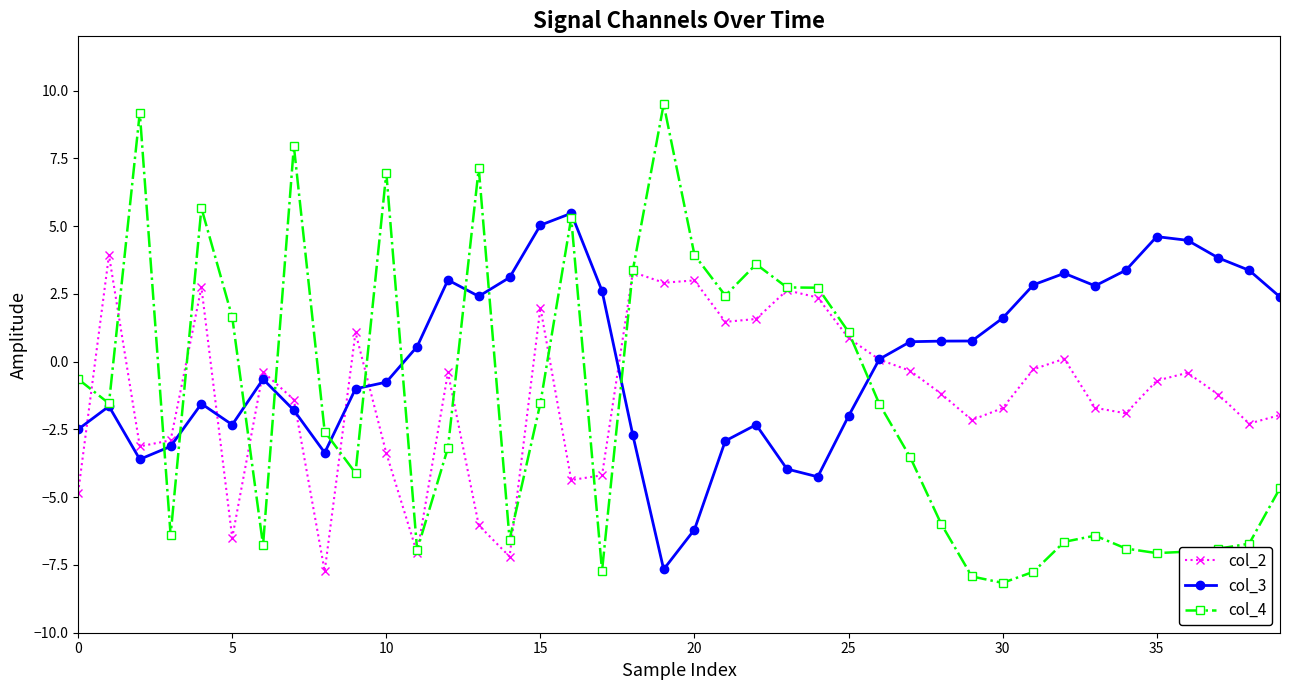

What is the smallest value displayed?

-8.2